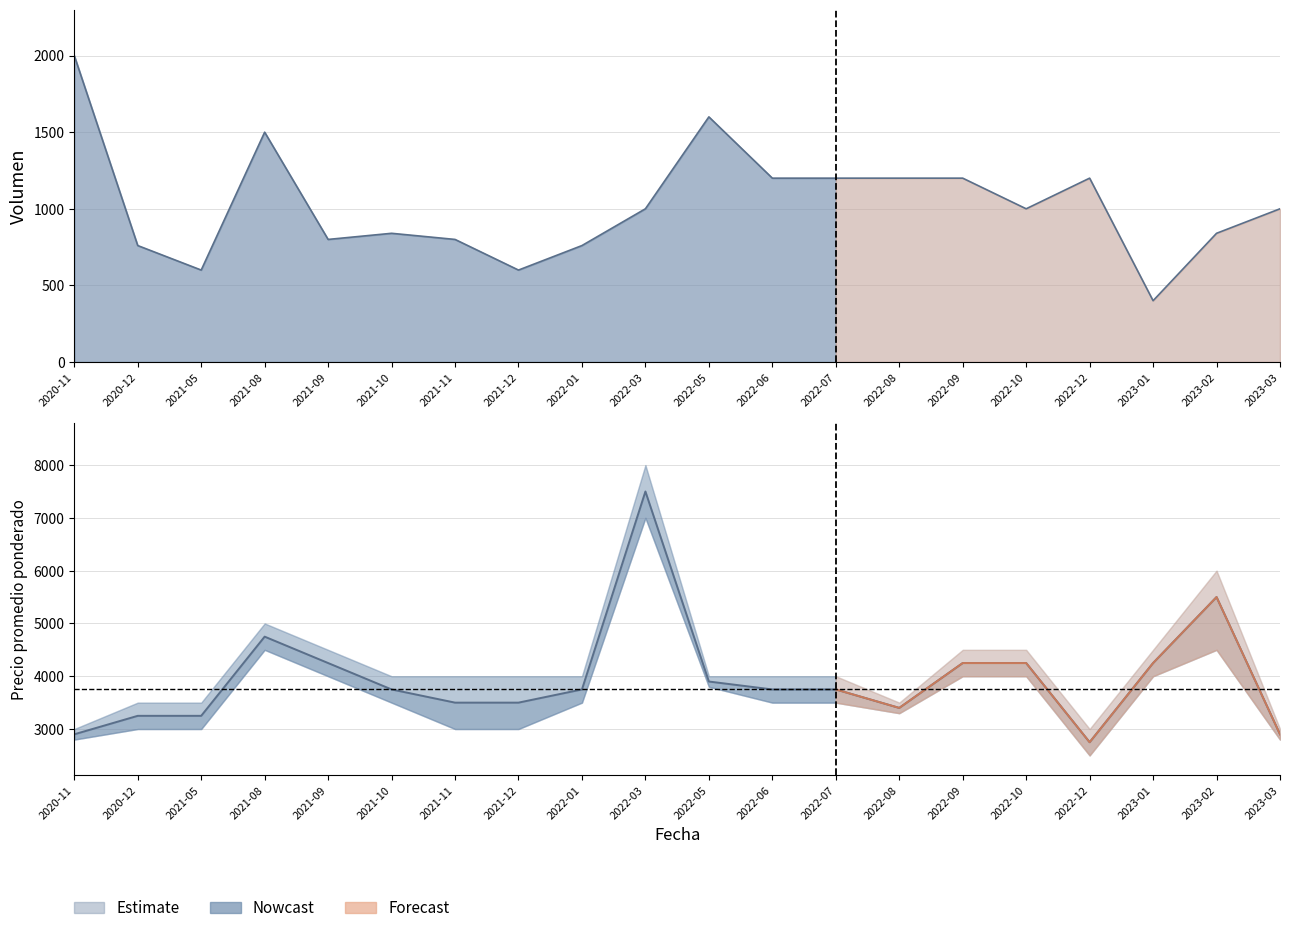

Reading right to left, list all the values displayed in this chart.

Volumen: 2023-03=1000	2023-02=840	2023-01=400	2022-12=1200	2022-10=1000	2022-09=1200	2022-08=1200	2022-07=1200	2022-06=1200	2022-05=1600	2022-03=1000	2022-01=760	2021-12=600	2021-11=800	2021-10=840	2021-09=800	2021-08=1500	2021-05=600	2020-12=760	2020-11=2000
Precio minimo: 2023-03=2900	2023-02=5500	2023-01=4250	2022-12=2750	2022-10=4250	2022-09=4250	2022-08=3400	2022-07=3750	2022-06=3750	2022-05=3900	2022-03=7500	2022-01=3750	2021-12=3500	2021-11=3500	2021-10=3750	2021-09=4250	2021-08=4750	2021-05=3250	2020-12=3250	2020-11=2900